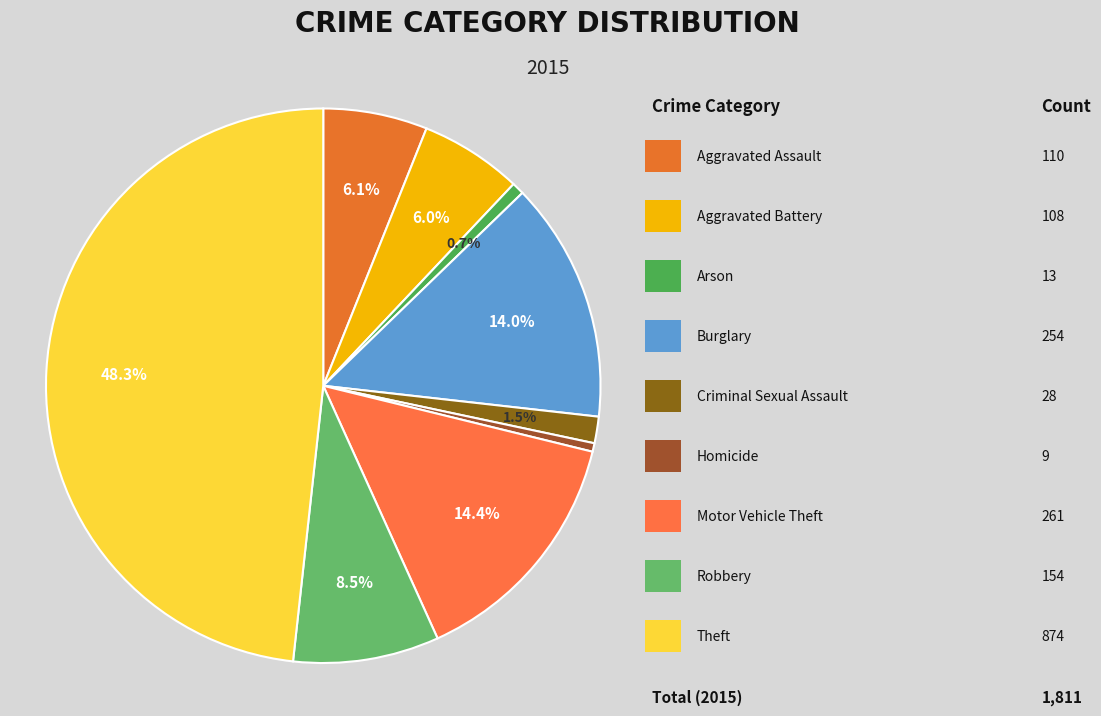

Count the number of slices in the pie.

9